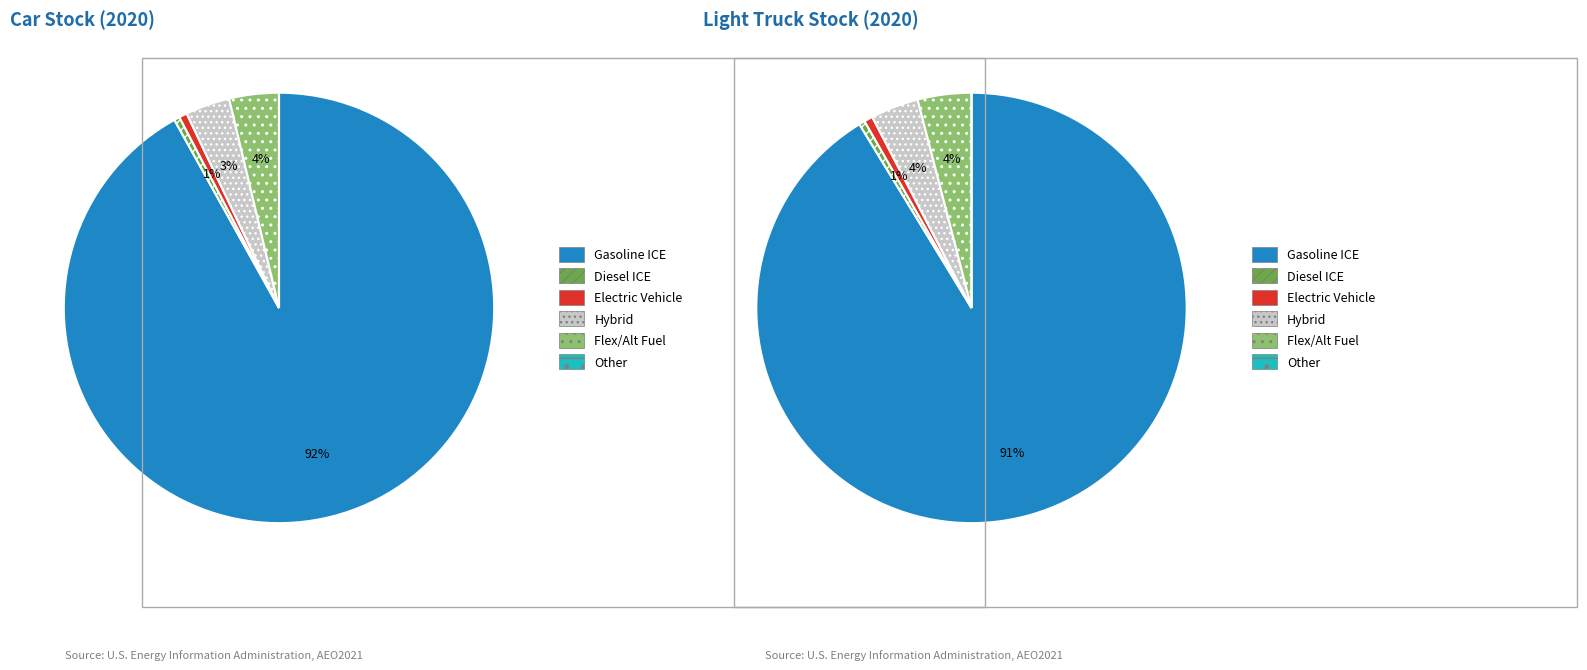

The 300 Mile Electric Vehicle slice represents 1% of the pie. True or false?

False